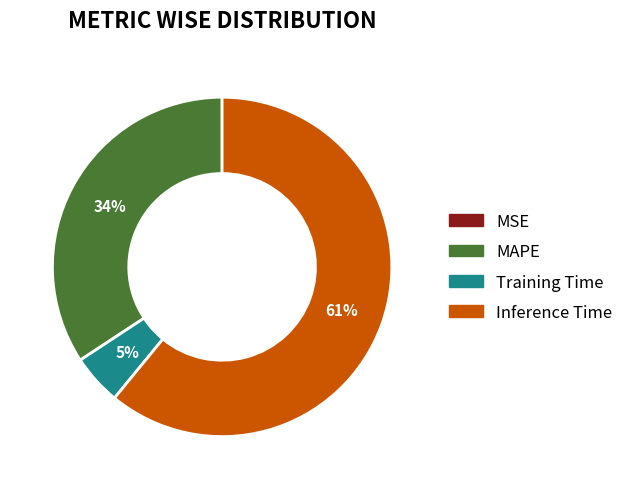

Is there any slice that represents more than half of the pie?

Yes